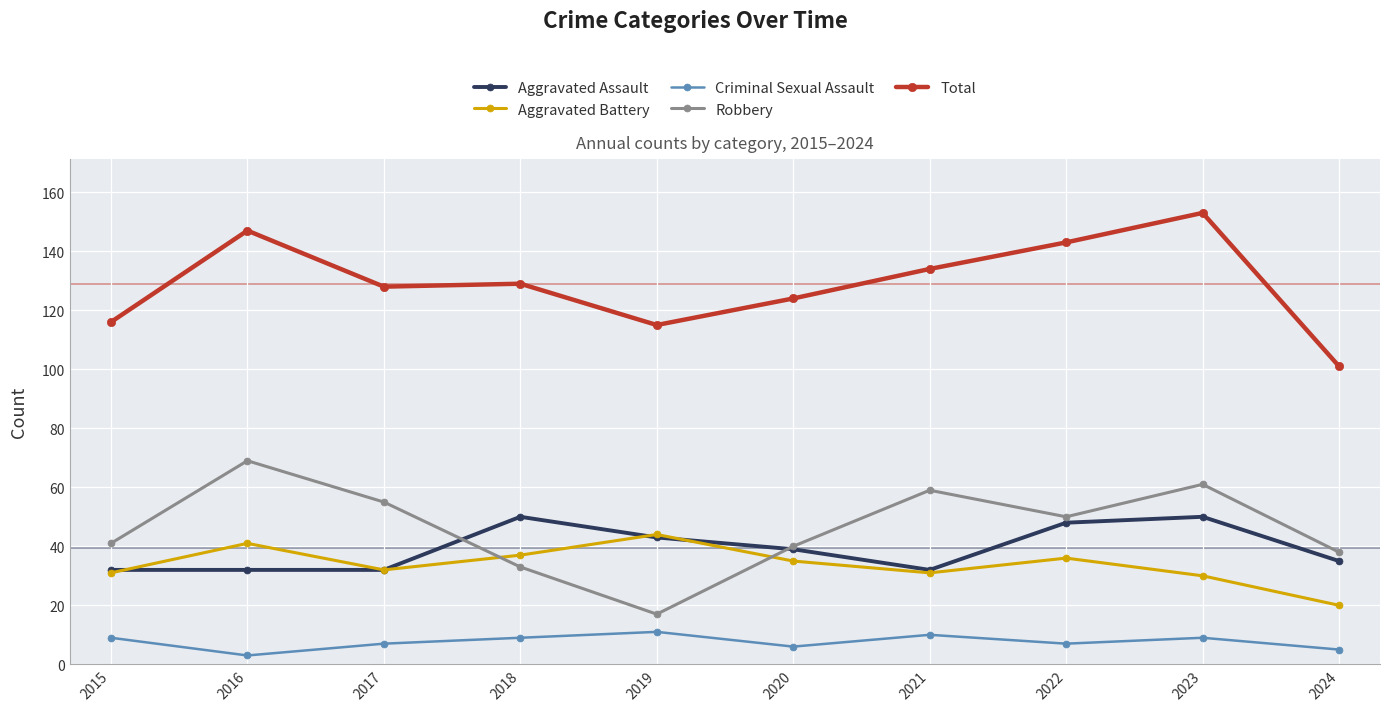

How many distinct data groups are displayed?

5